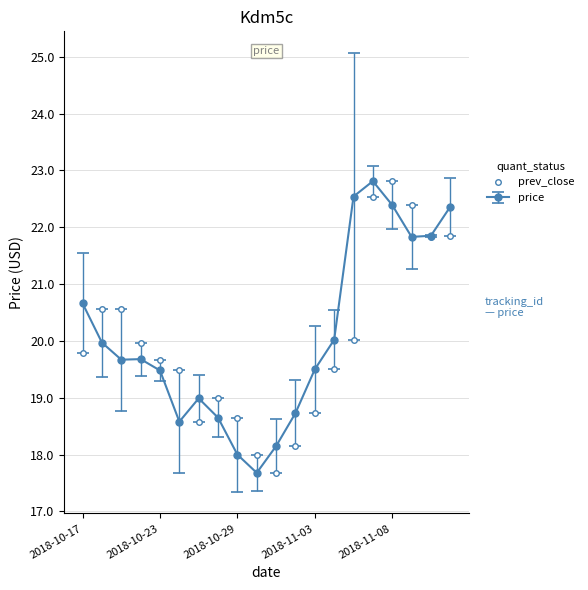

What is the maximum value shown in the chart?

22.8